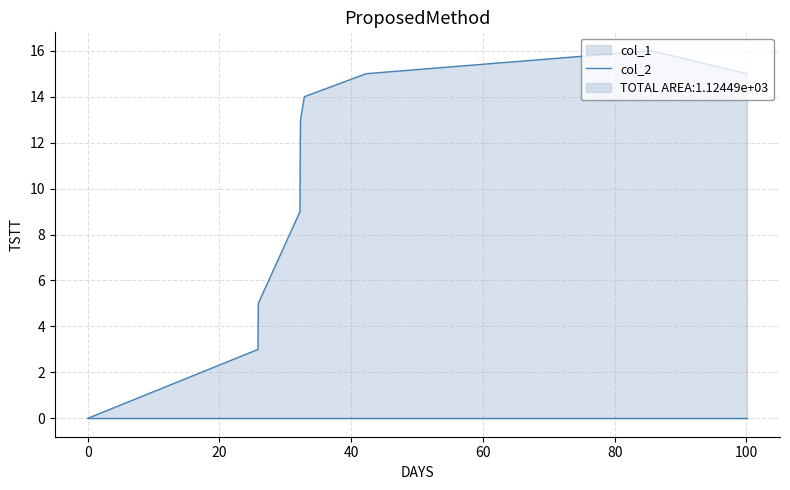

What is the average value?

10